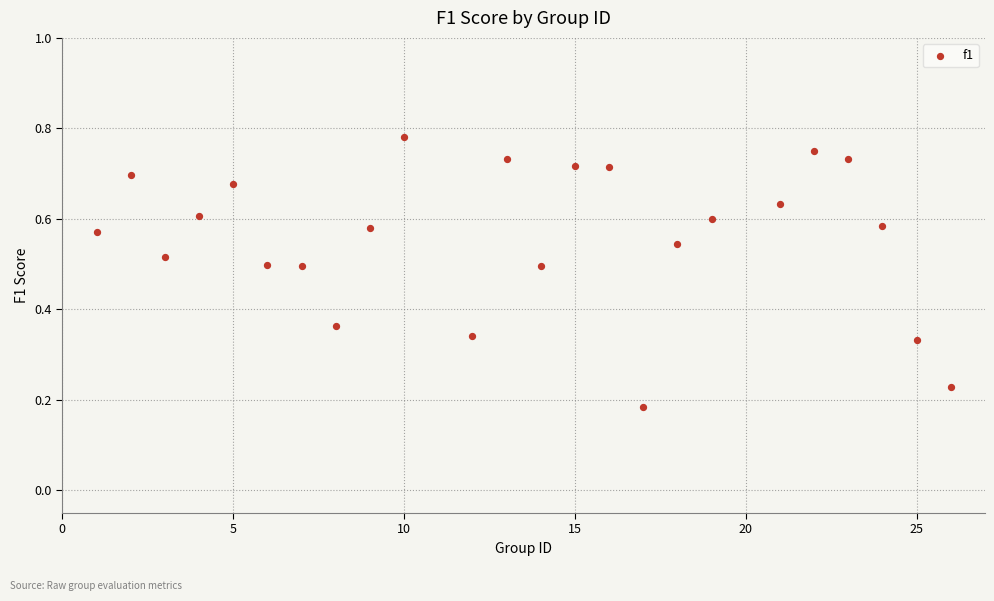

What is the range of X values (max minus min)?

25.0